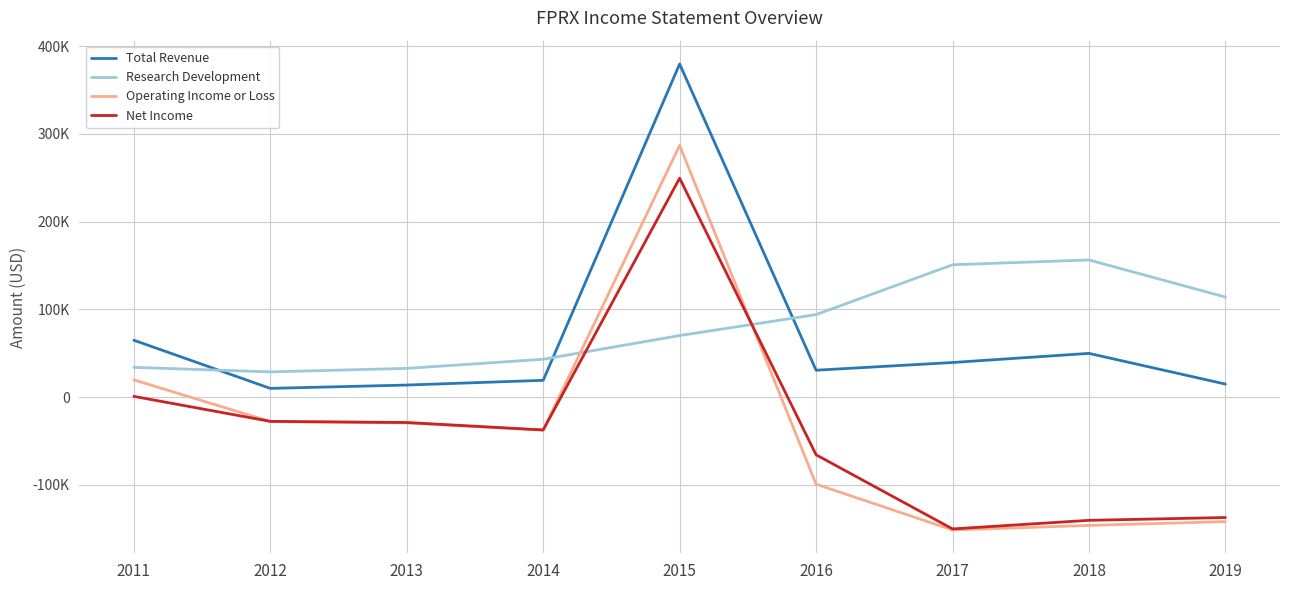

Which series ends up on top after the final intersection of Operating Income or Loss and Net Income?

Net Income